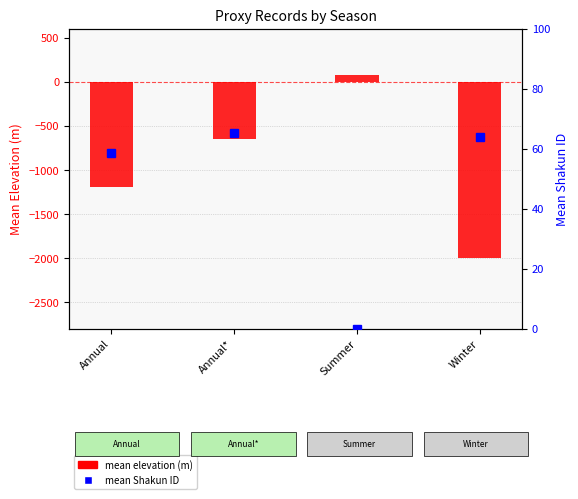

Between Annual and Summer, which series saw the biggest shift?

mean elevation (m)